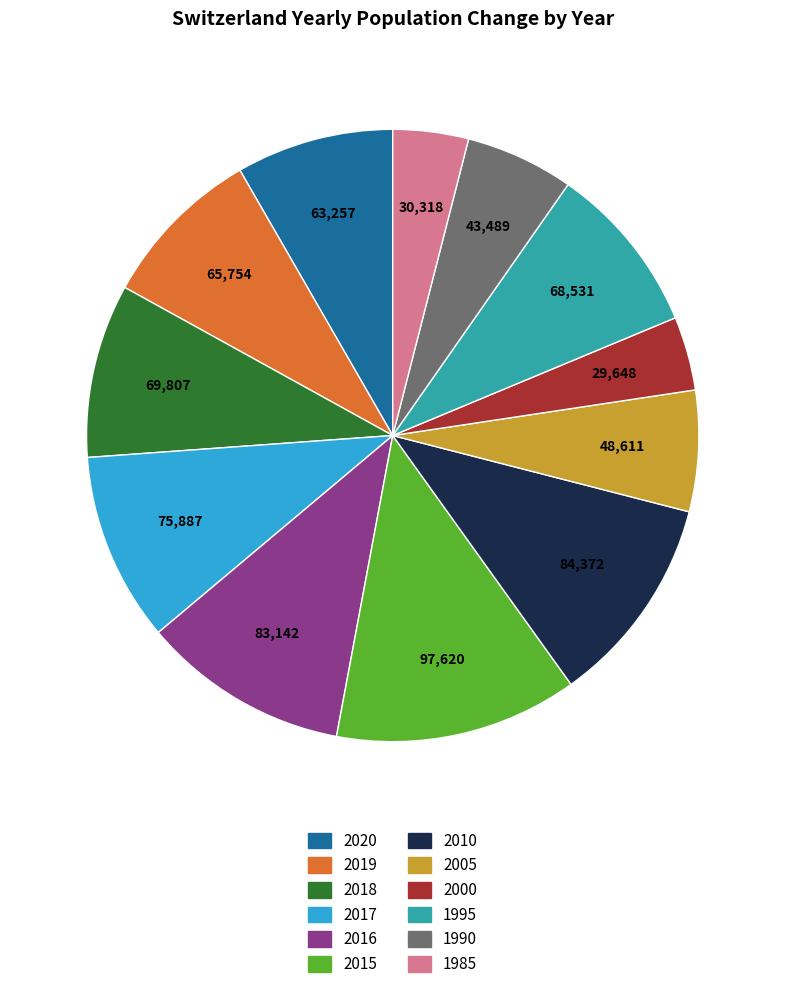

Is there a majority slice in this chart?

No